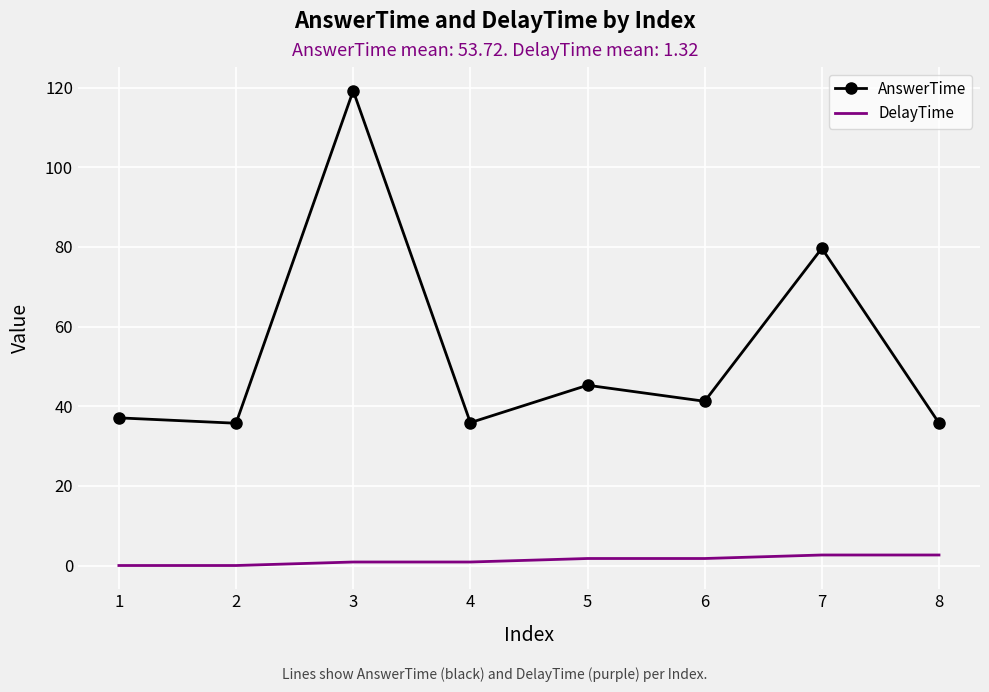

True or false: DelayTime and AnswerTime intersect in this chart.

False